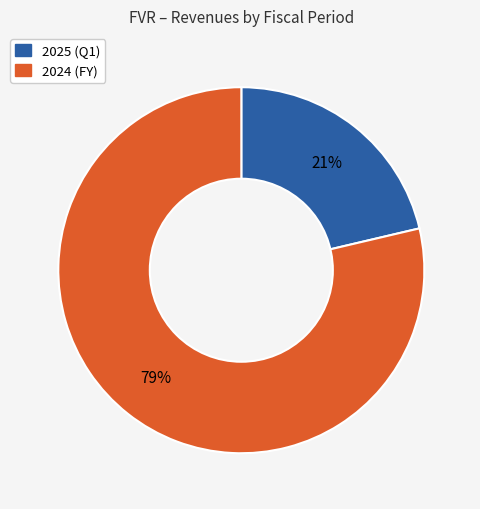

To the nearest percent, what portion does 2024 (FY) represent?

79%